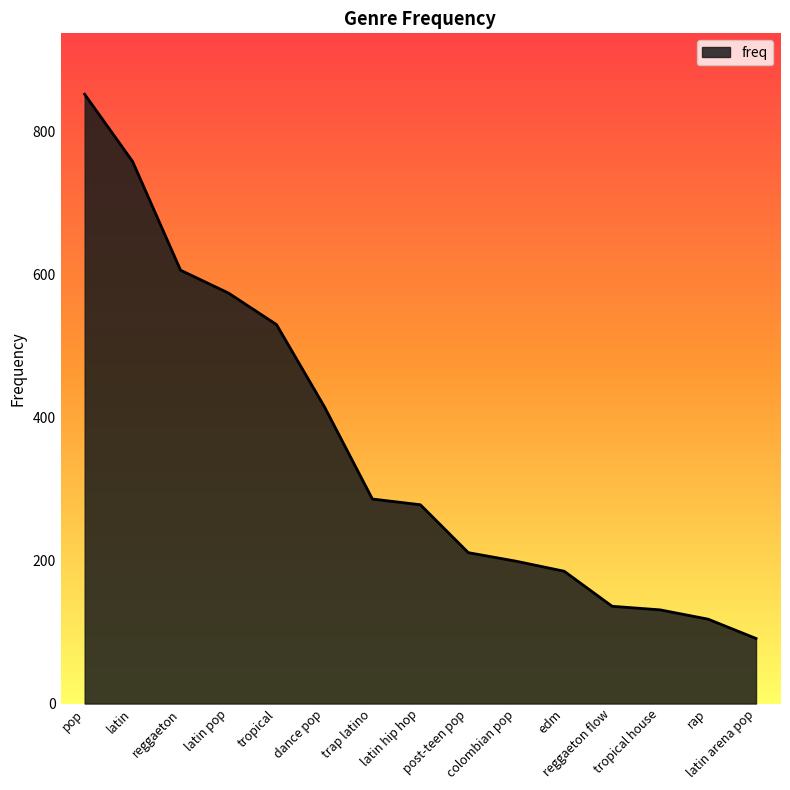

Between reggaeton flow and latin arena pop, which is larger?

reggaeton flow